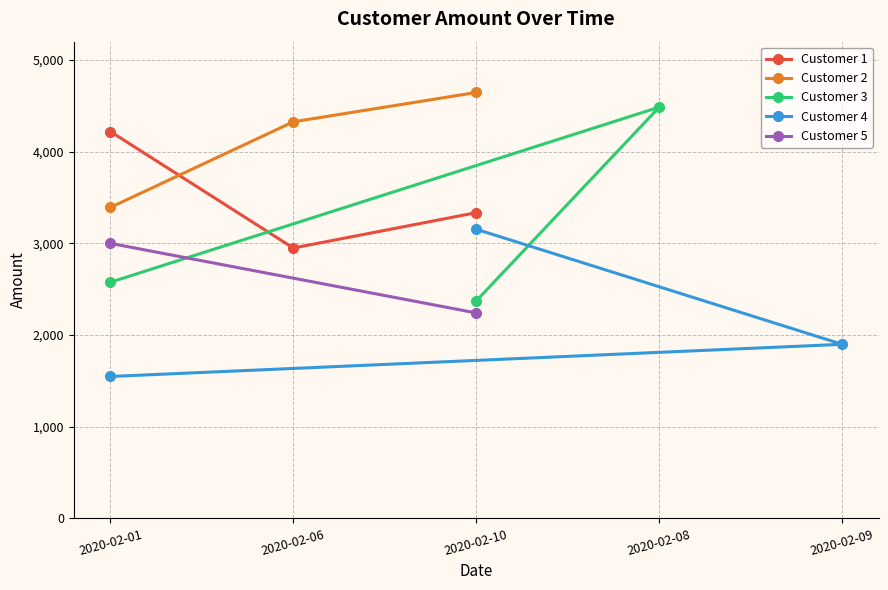

What is the difference between the maximum and second lowest values in the Customer 1 series?

885